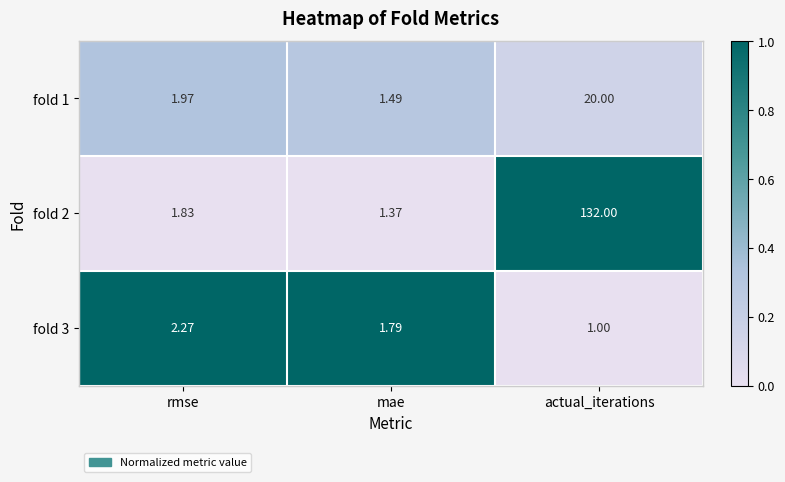

Is the value of fold 3 at rmse greater than the value of fold 2 at mae?

Yes